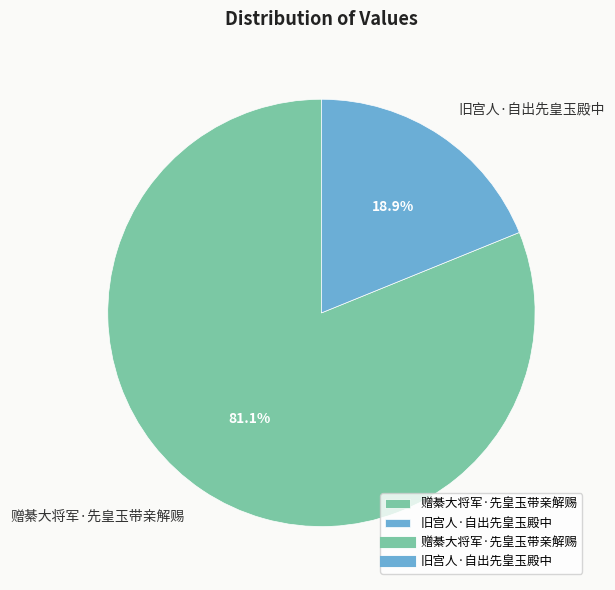

Is there a majority slice in this chart?

Yes